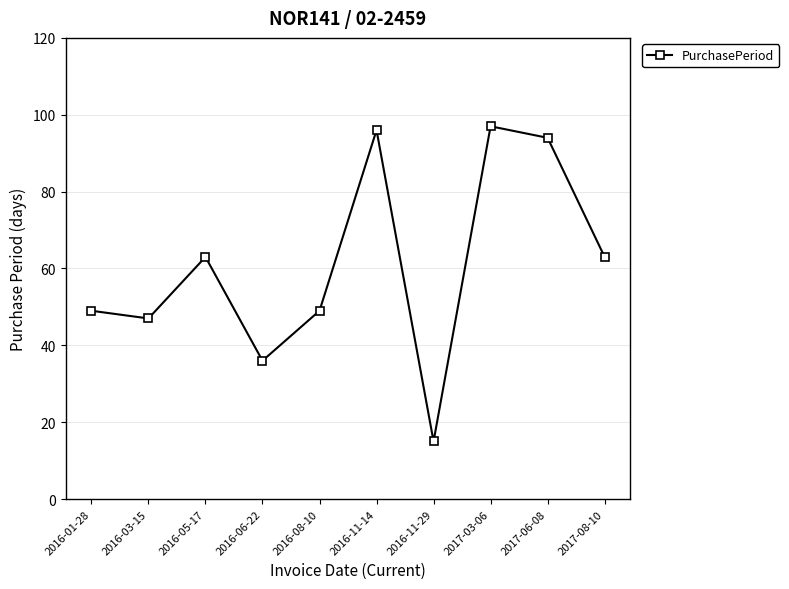

What is the maximum value shown in the chart?

97